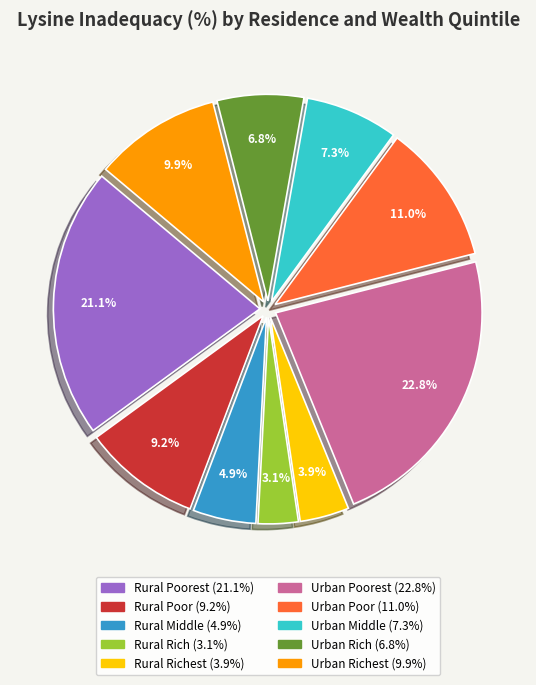

Does any single category account for the majority?

No